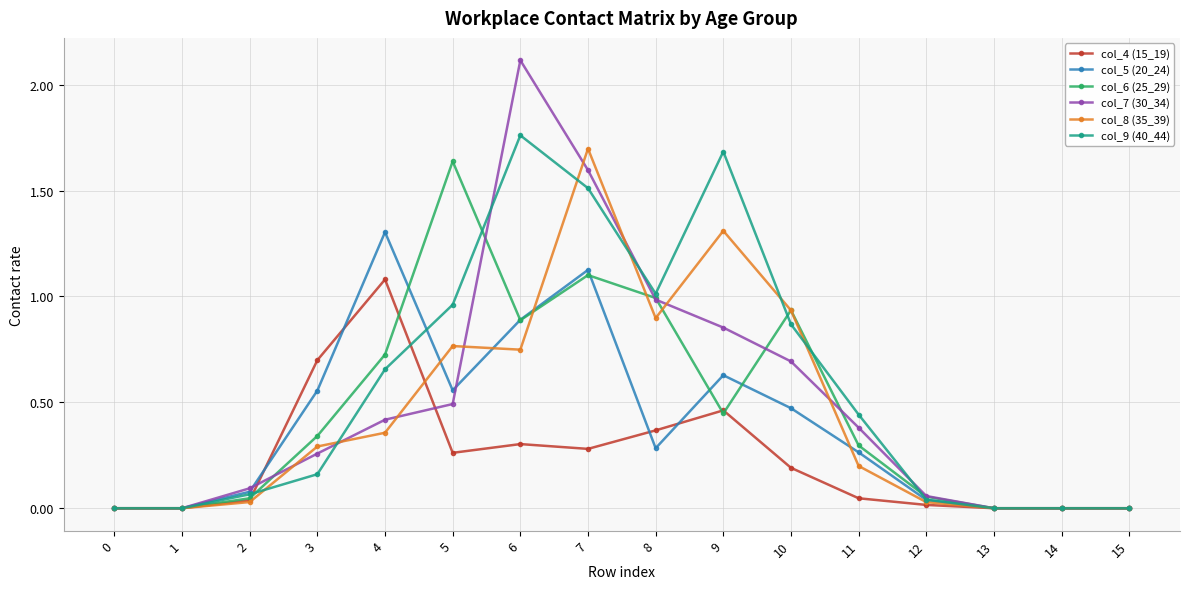

True or false: col_8 (35_39) and col_5 (20_24) intersect in this chart.

True